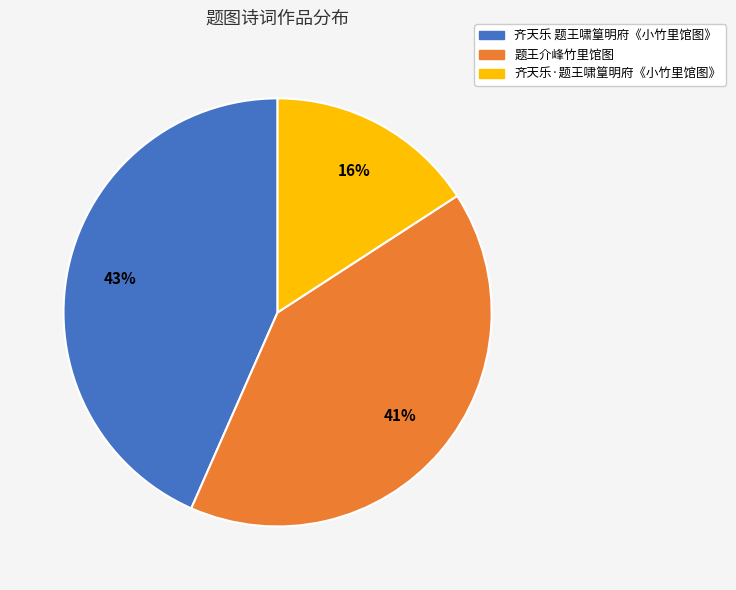

Approximately how many times larger is the value at 齐天乐 题王啸篁明府《小竹里馆图》 compared to 齐天乐·题王啸篁明府《小竹里馆图》?

2.7